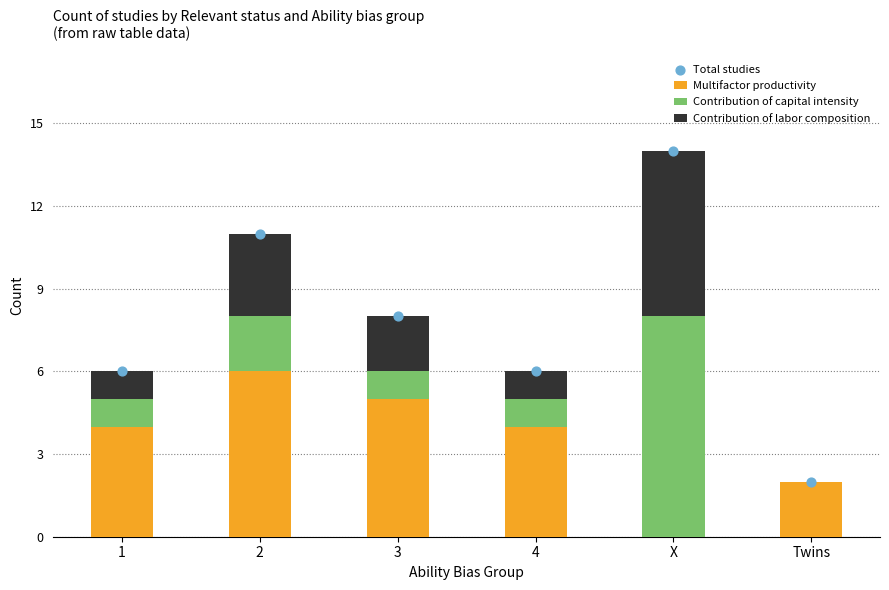

Which series has the largest total across all categories?

Total studies